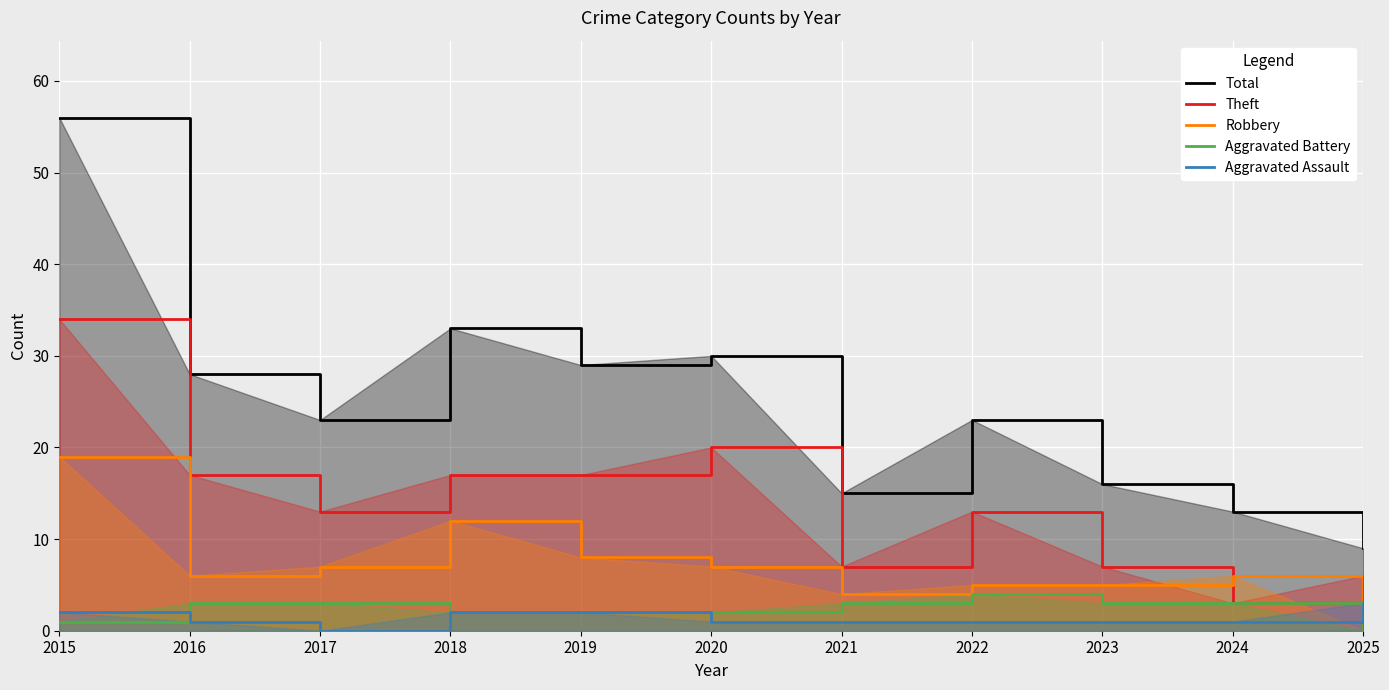

Read the Total value at 2023, to the nearest 5.

15